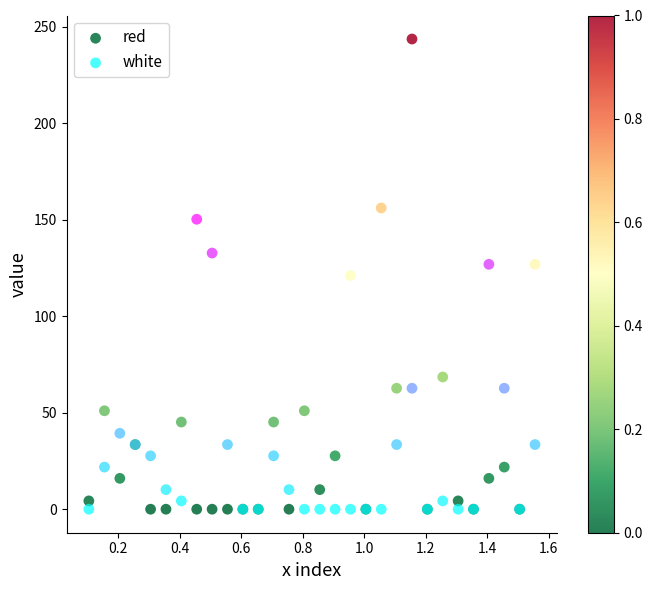

What is the X range (max minus min) for the scatter plot?

1.5